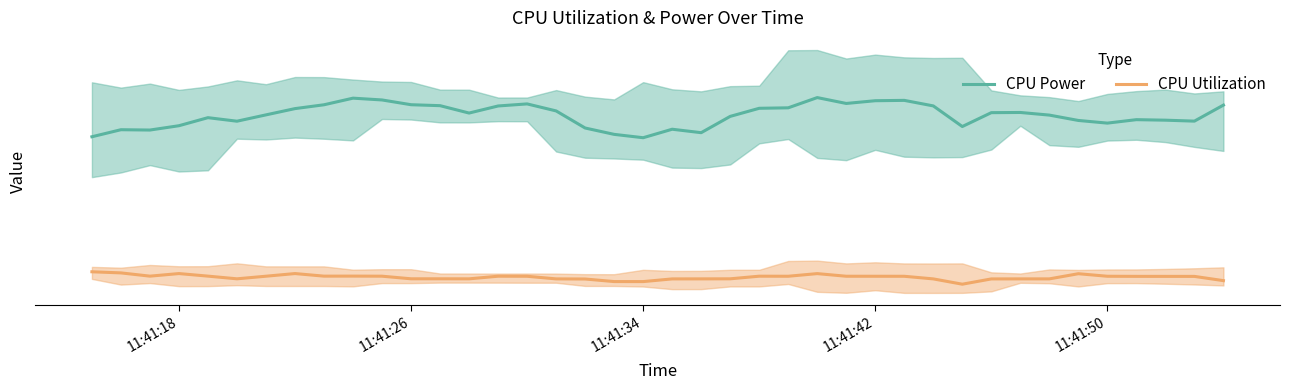

How many CPU Power values are between 0 and 1?

40